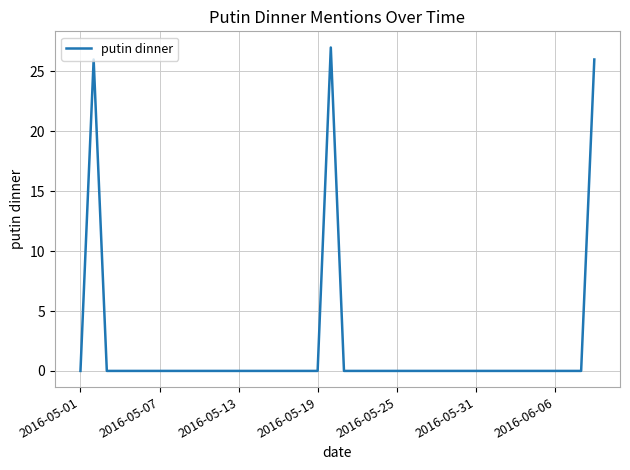

Reading right to left, list all the values displayed in this chart.

26	0	0	0	0	0	0	0	0	0	0	0	0	0	0	0	0	0	0	0	27	0	0	0	0	0	0	0	0	0	0	0	0	0	0	0	0	0	26	0